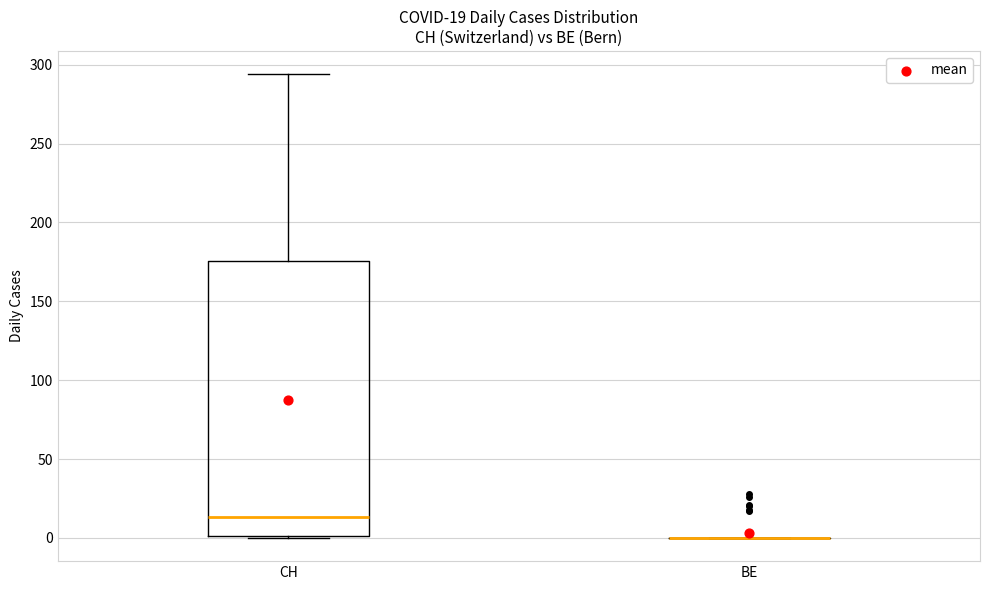

Which box is the tallest, from its lower edge to its upper edge?

CH